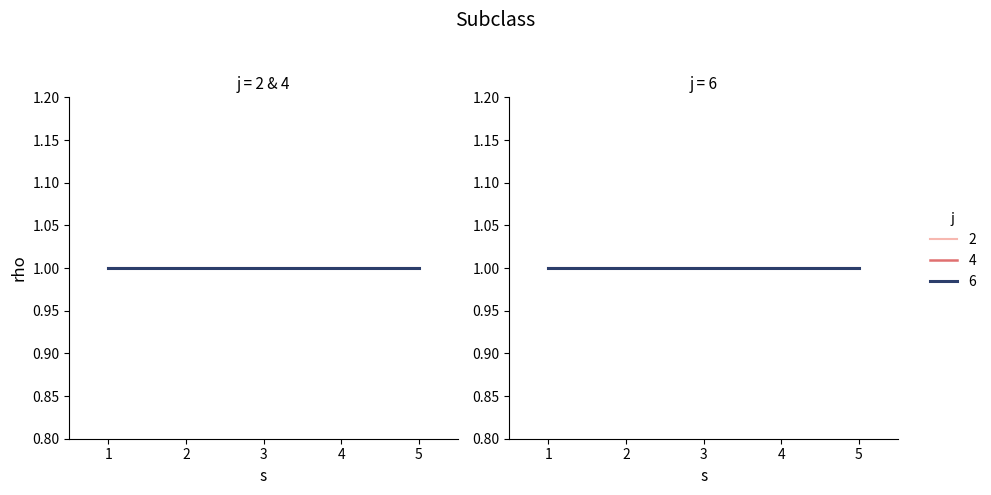

List the labels in order of rho value, smallest first.

1, 2, 3, 4, 5